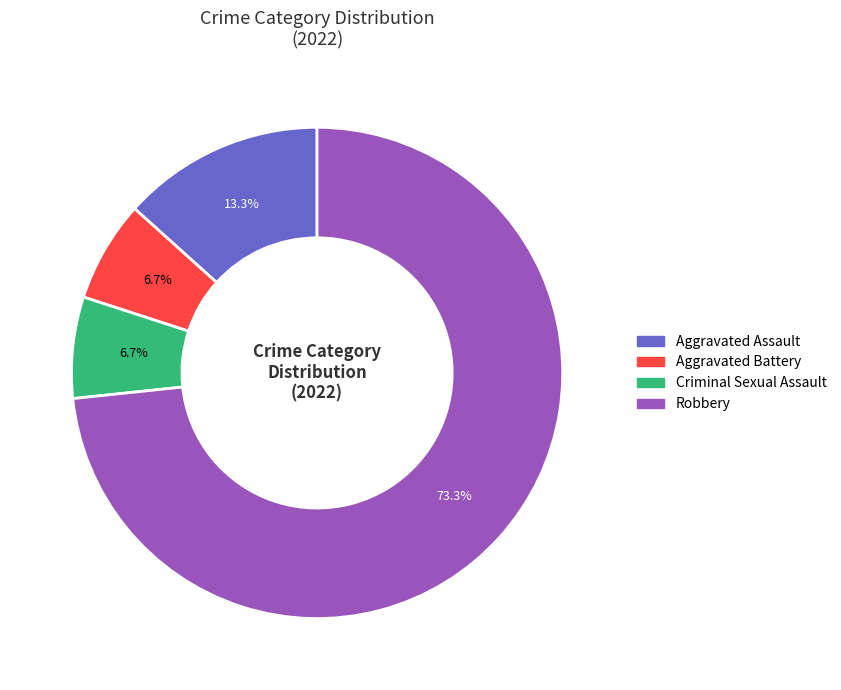

To the nearest percent, what is the combined percentage of Aggravated Battery and Criminal Sexual Assault?

13%